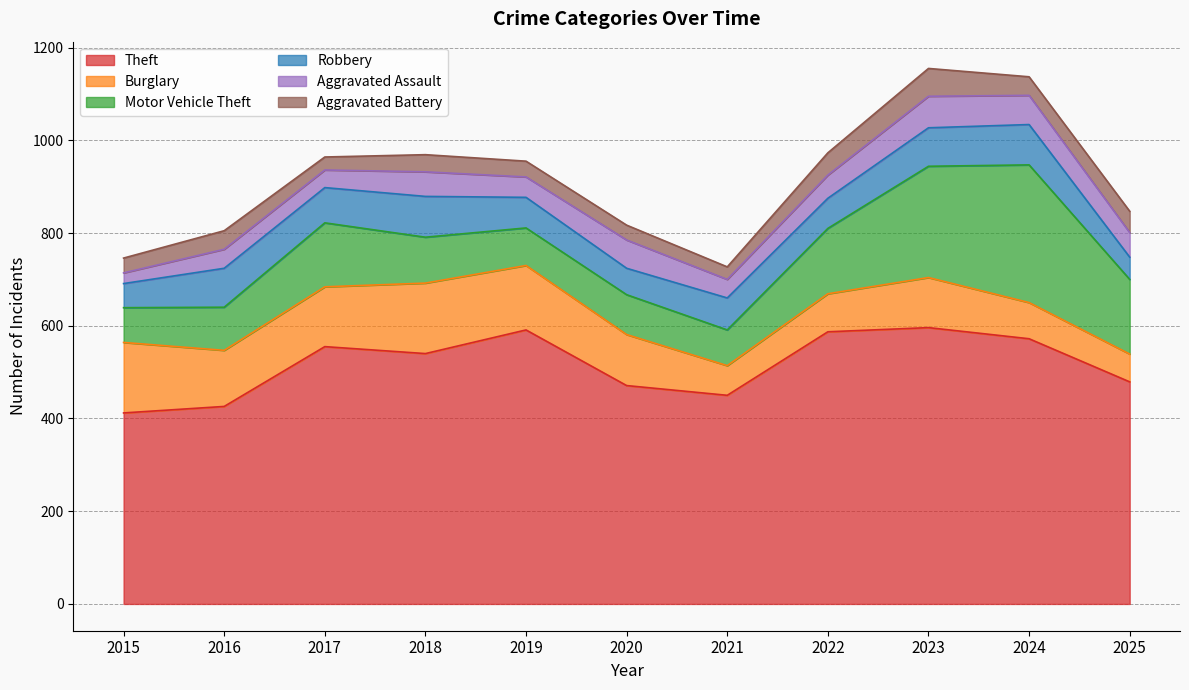

What is the total value across all series at 2021?

727